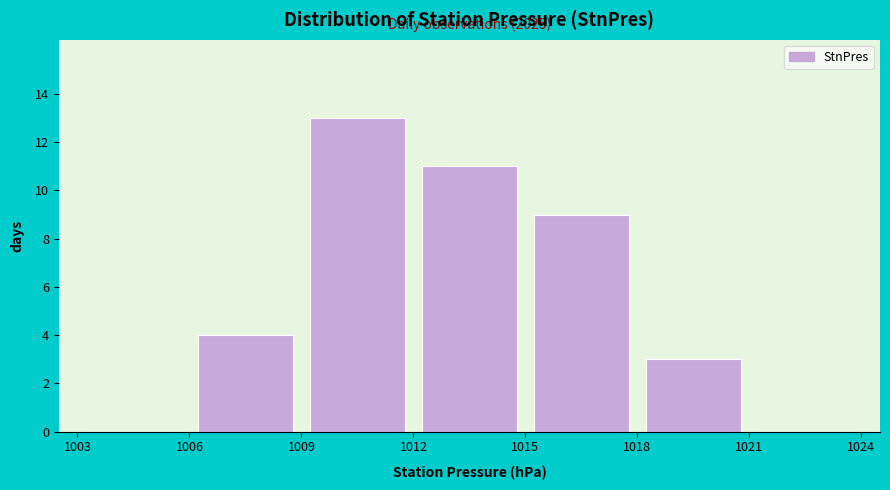

Over which range of the x-axis is the bar tallest?

1009 to 1012